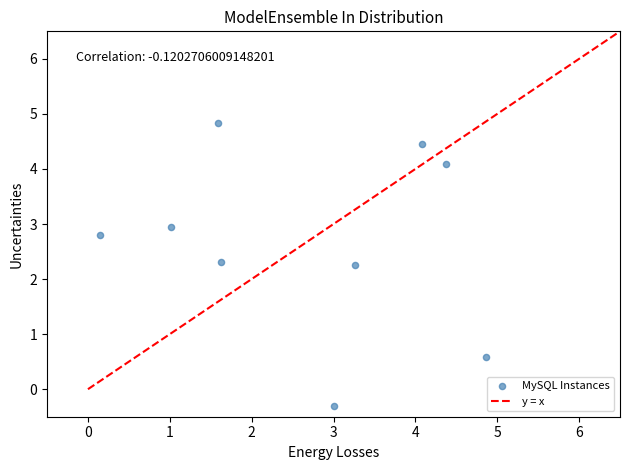

What is the range of X values (max minus min)?

4.7